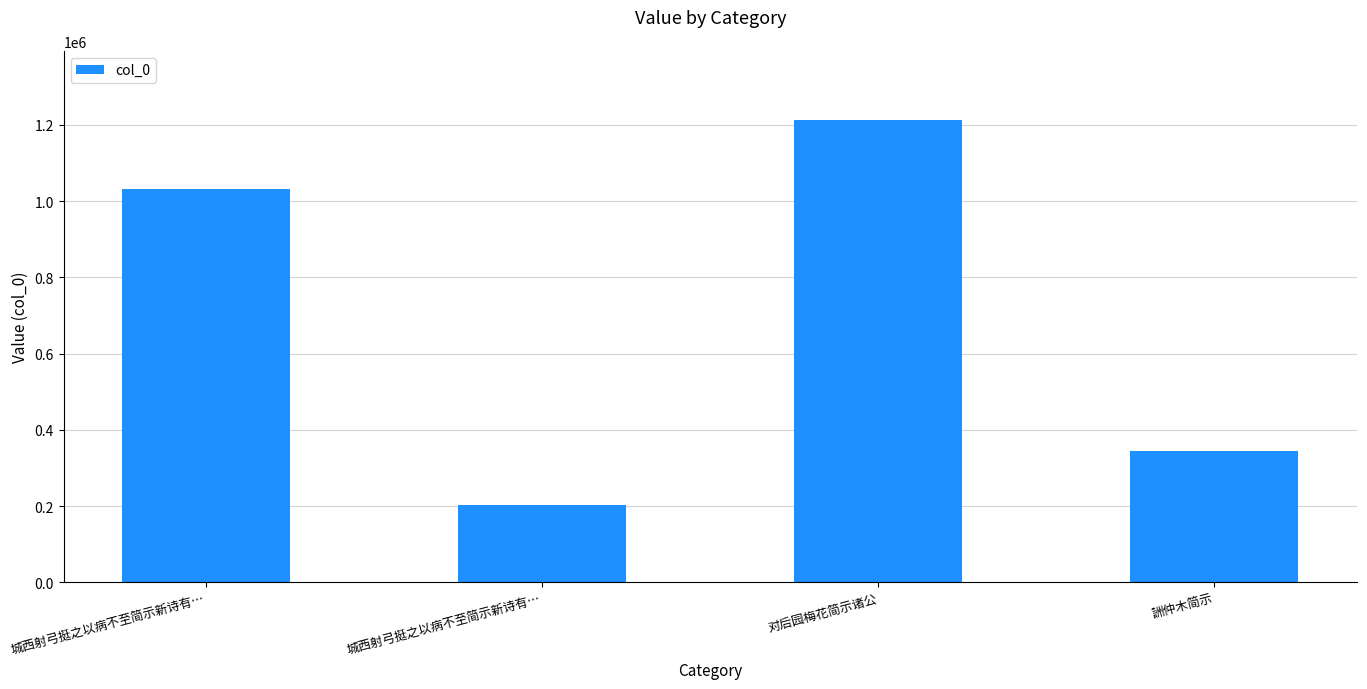

Approximately how many times larger is the value at 城西射弓挺之以病不至简示新诗有… compared to 城西射弓挺之以病不至简示新诗有…?

5.1